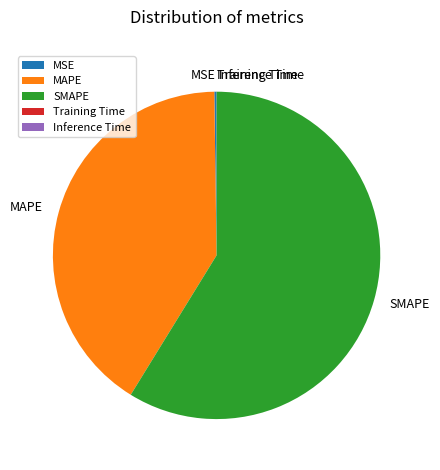

Combined, do MAPE and SMAPE account for over 50%?

Yes